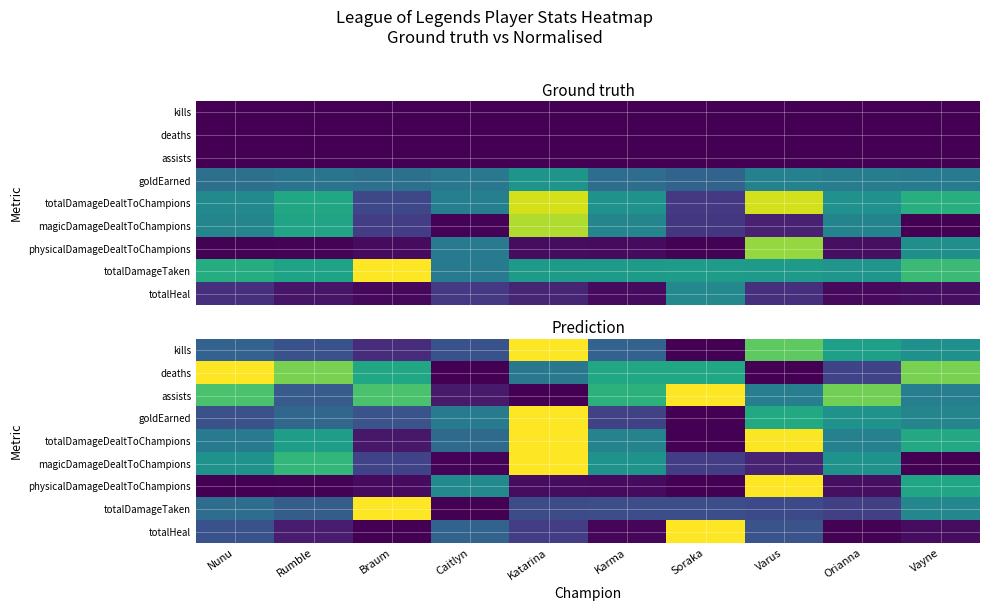

What is the difference between the maximum and minimum values in the deaths series?

1.0